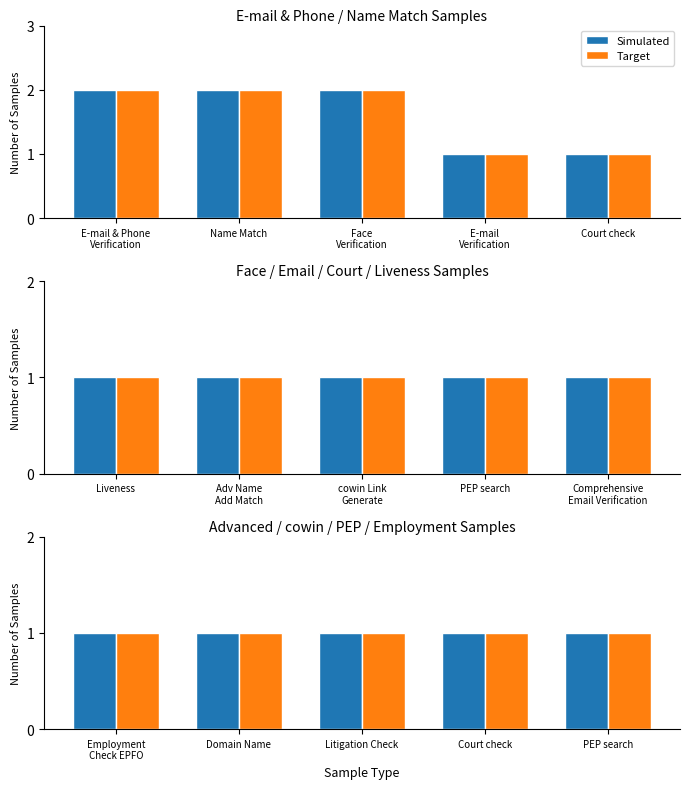

What is the maximum value shown in the chart?

2